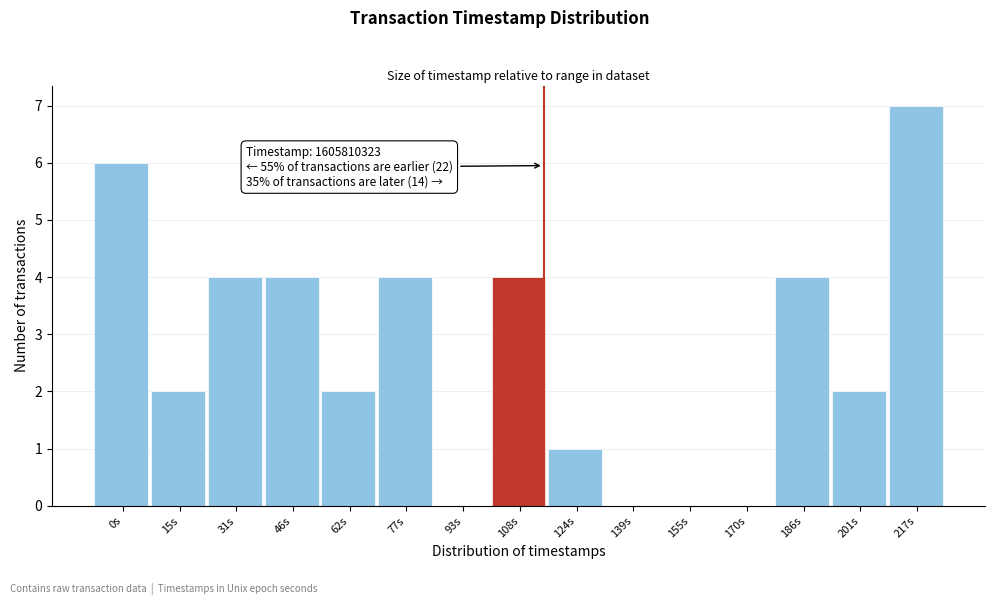

Reading left to right, extract all data points from this chart.

0s=6	15s=2	31s=4	46s=4	62s=2	77s=4	93s=0	108s=4	124s=1	139s=0	155s=0	170s=0	186s=4	201s=2	217s=7